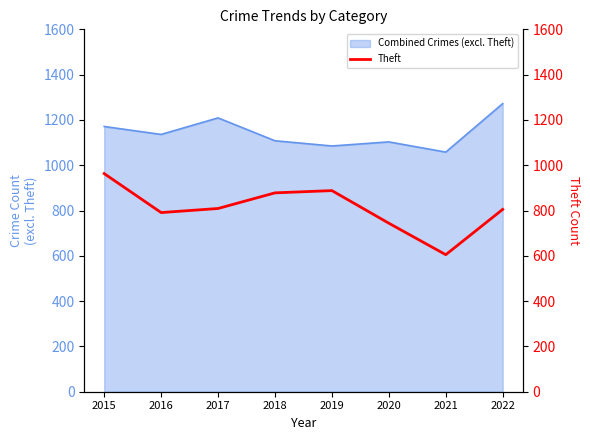

True or false: there are more than 2 points higher than both neighbors.

False